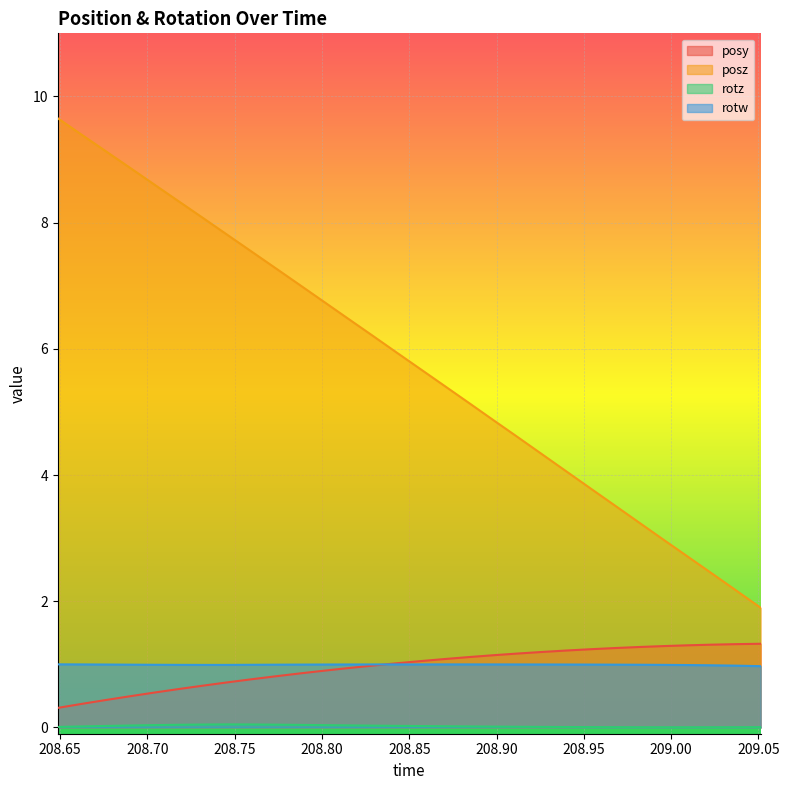

What is the value of the posy point at the 16th from the left?

1.1